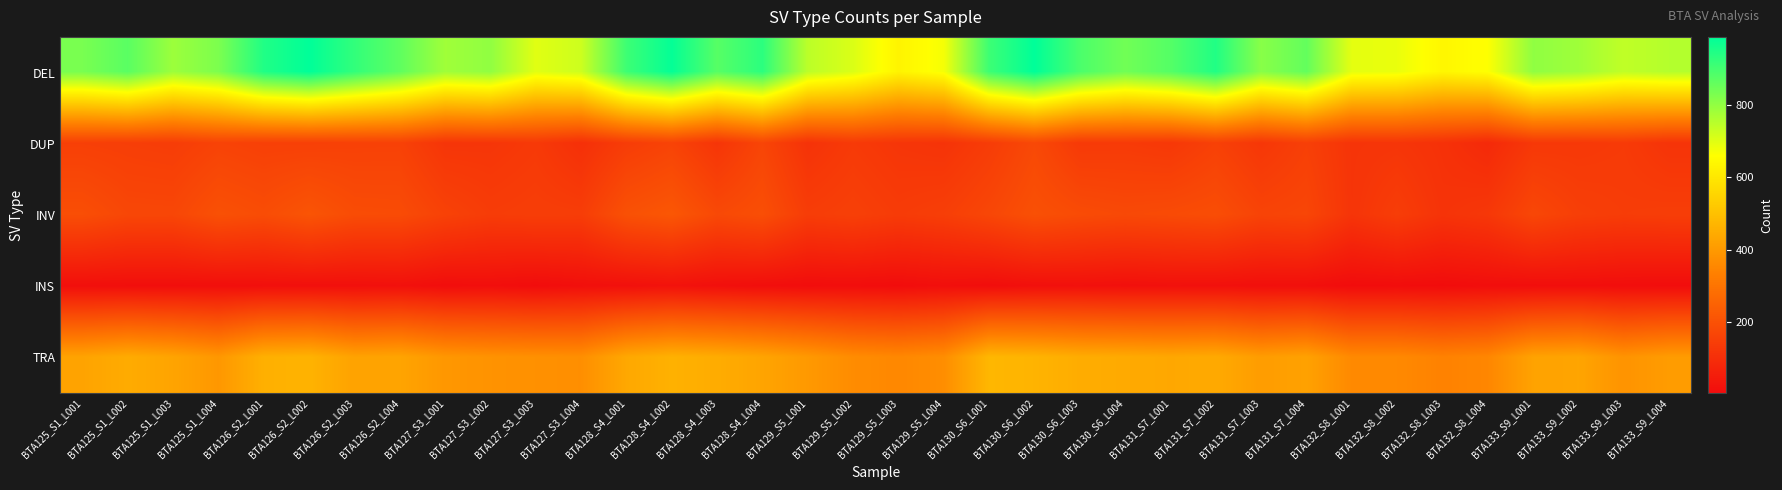

List the series in order of their peak value, highest first.

DEL, TRA, INV, DUP, INS